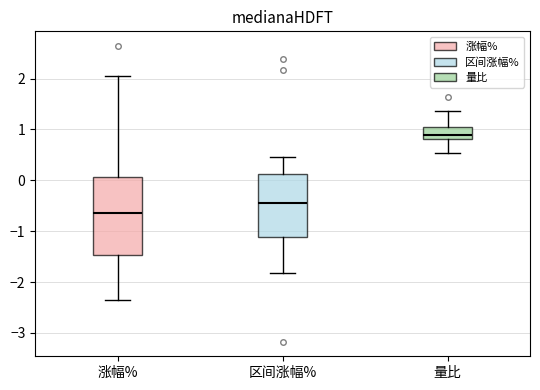

Where is the upper edge of the box for 涨幅% on the y-axis? The values are not printed on the chart, so give them approximately, as read against the axis.

0.1